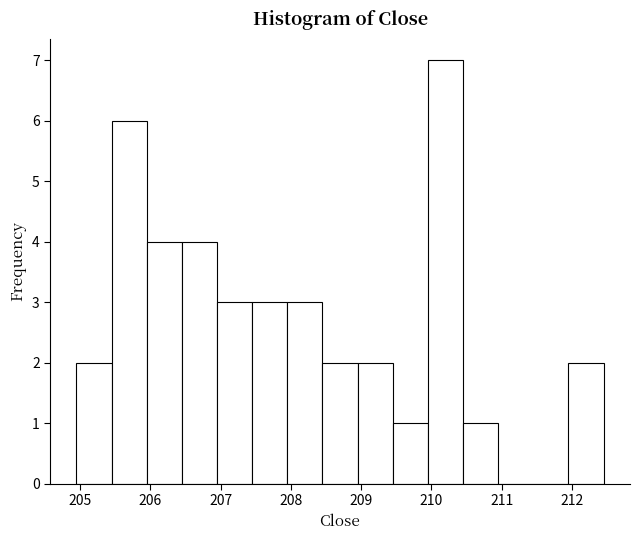

Reading left to right, list every bar in this chart as the range it spans on the x-axis followed by its height. Neither the bar edges nor the heights are printed on the chart, so give them approximately, as read against the axes.

204.9 to 205.4: 2
205.4 to 205.9: 6
205.9 to 206.4: 4
206.4 to 206.9: 4
206.9 to 207.4: 3
207.4 to 207.9: 3
207.9 to 208.4: 3
208.4 to 208.9: 2
208.9 to 209.4: 2
209.4 to 209.9: 1
209.9 to 210.4: 7
210.4 to 210.9: 1
210.9 to 211.4: 0
211.4 to 211.9: 0
211.9 to 212.4: 2